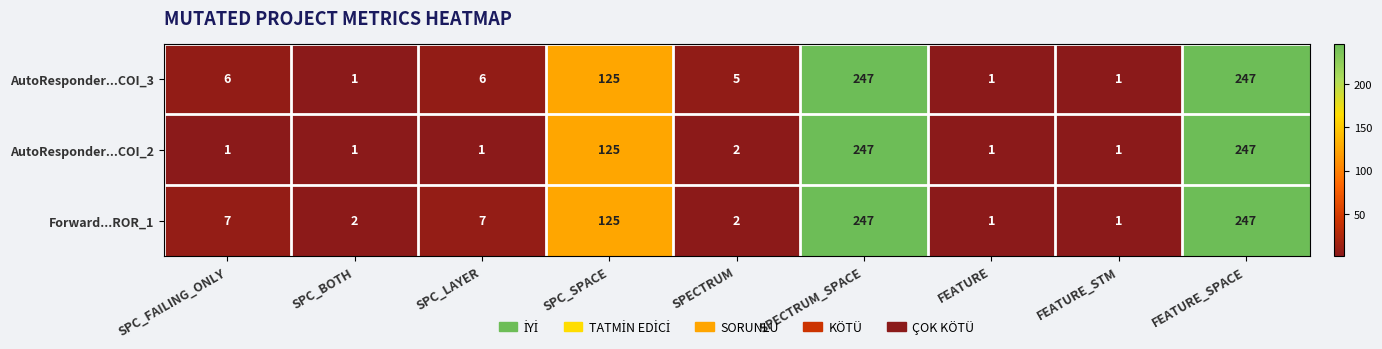

What is the approximate value of AutoResponder...COI_3 at SPECTRUM, to the nearest 5?

5